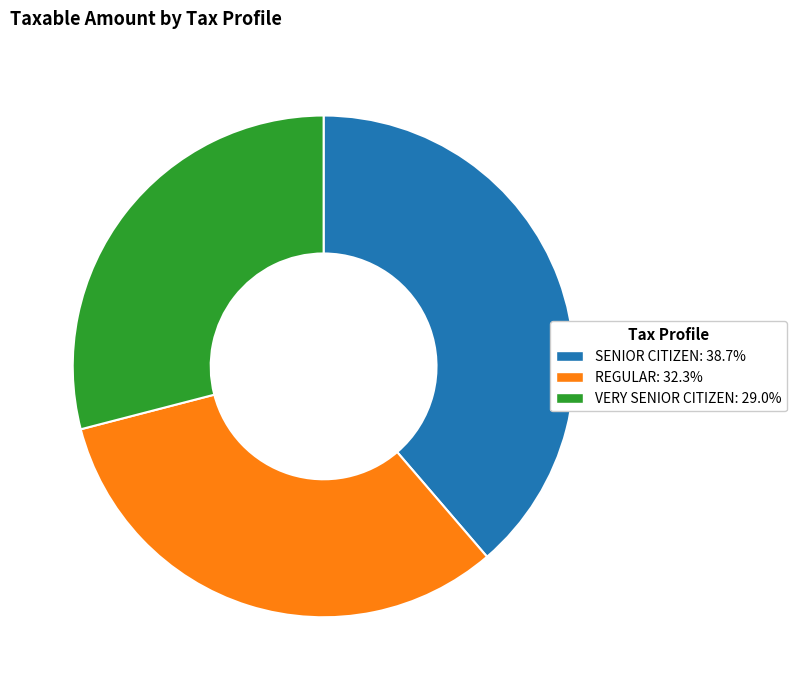

What is the ratio of the value at SENIOR CITIZEN to the value at REGULAR?

1.2